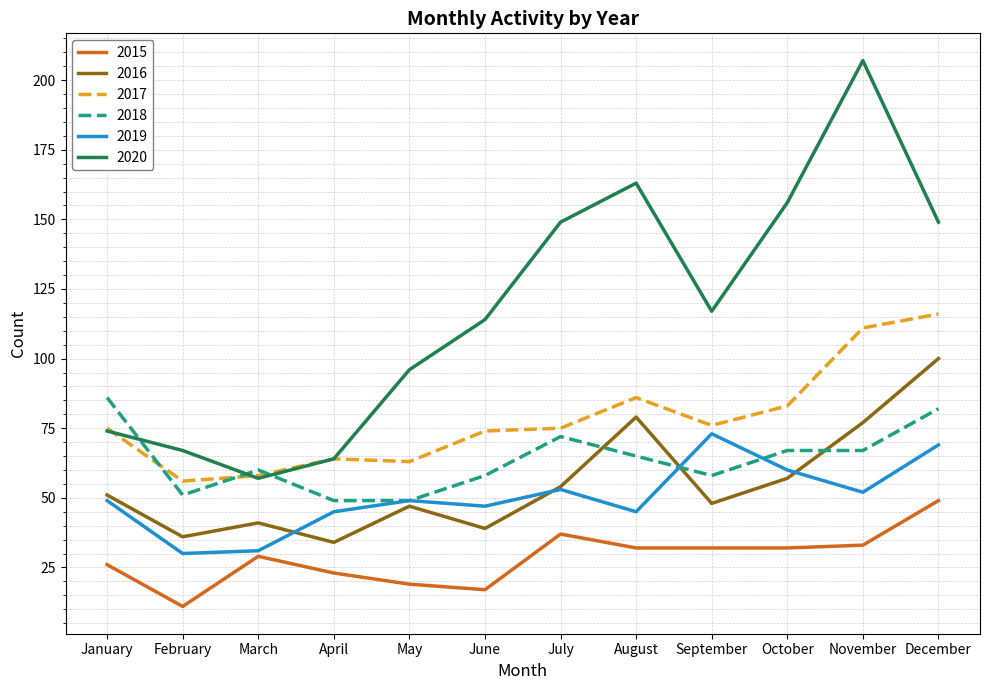

Reading left to right, extract all data points from this chart.

2015: January=26	February=11	March=29	April=23	May=19	June=17	July=37	August=32	September=32	October=32	November=33	December=49
2016: January=51	February=36	March=41	April=34	May=47	June=39	July=54	August=79	September=48	October=57	November=77	December=100
2017: January=75	February=56	March=58	April=64	May=63	June=74	July=75	August=86	September=76	October=83	November=111	December=116
2018: January=86	February=51	March=60	April=49	May=49	June=58	July=72	August=65	September=58	October=67	November=67	December=82
2019: January=49	February=30	March=31	April=45	May=49	June=47	July=53	August=45	September=73	October=60	November=52	December=69
2020: January=74	February=67	March=57	April=64	May=96	June=114	July=149	August=163	September=117	October=156	November=207	December=149